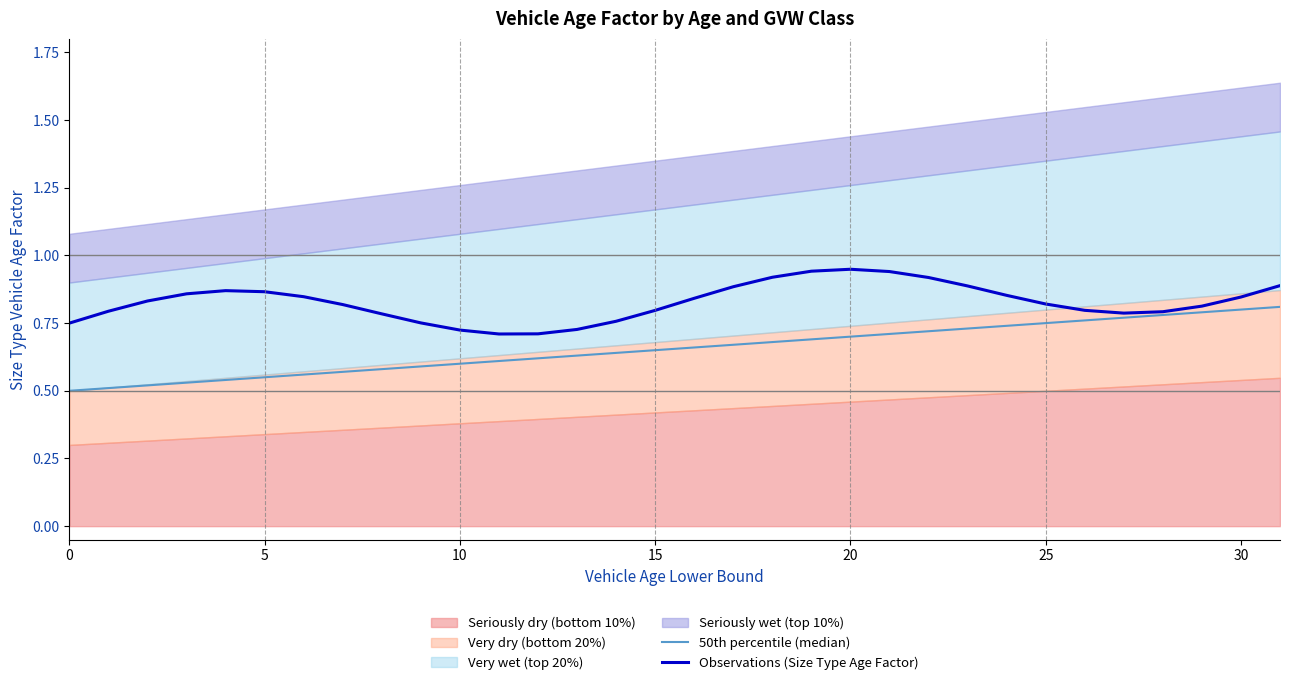

Which series has the widest spread of values?

50th percentile (median)